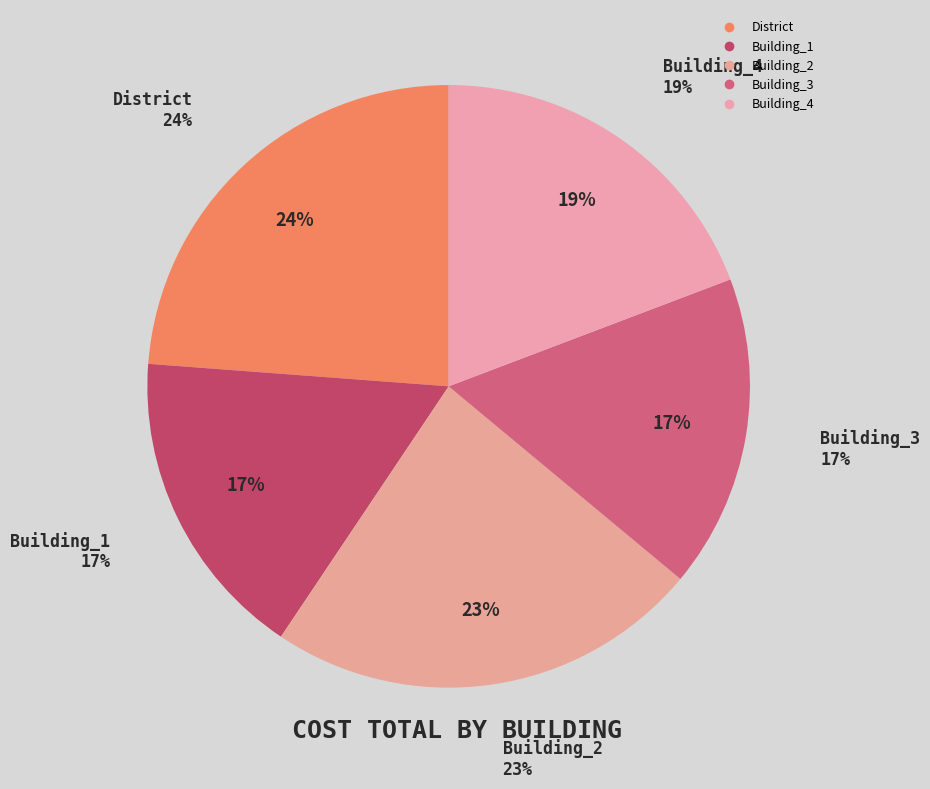

What is the ratio of the value at Building_3 to the value at Building_2?

0.7